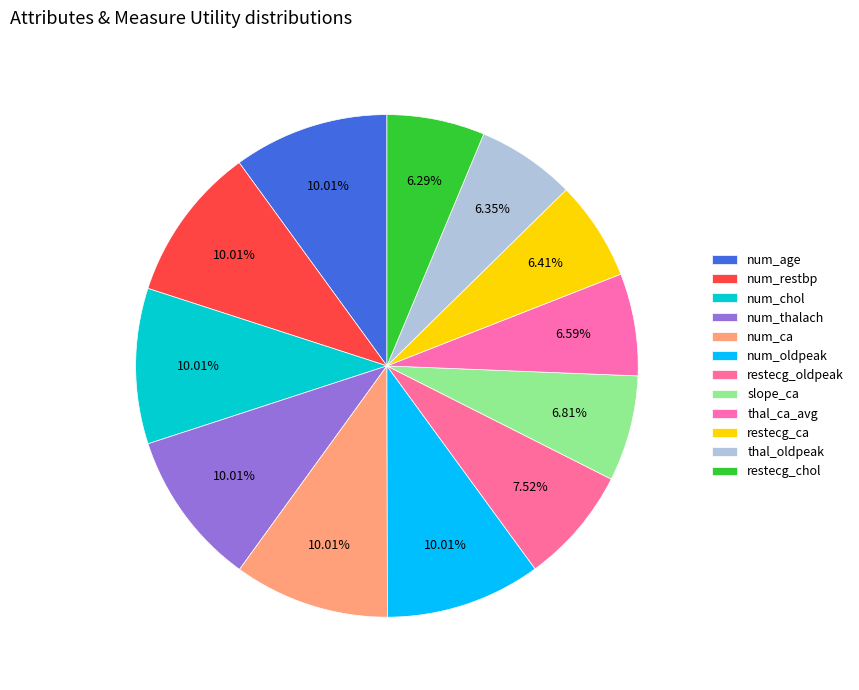

Count the number of slices in the pie.

12